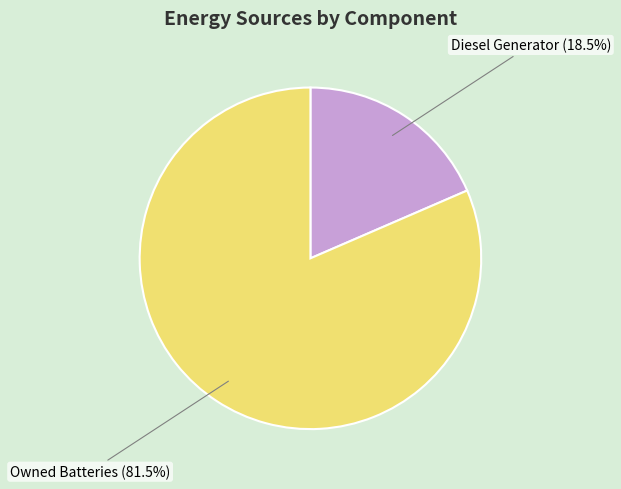

How many segments does this pie chart have?

2